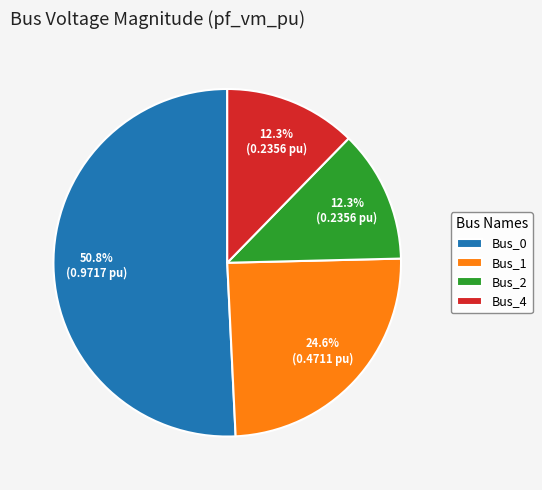

Does Bus_2 represent more than half of the total?

No